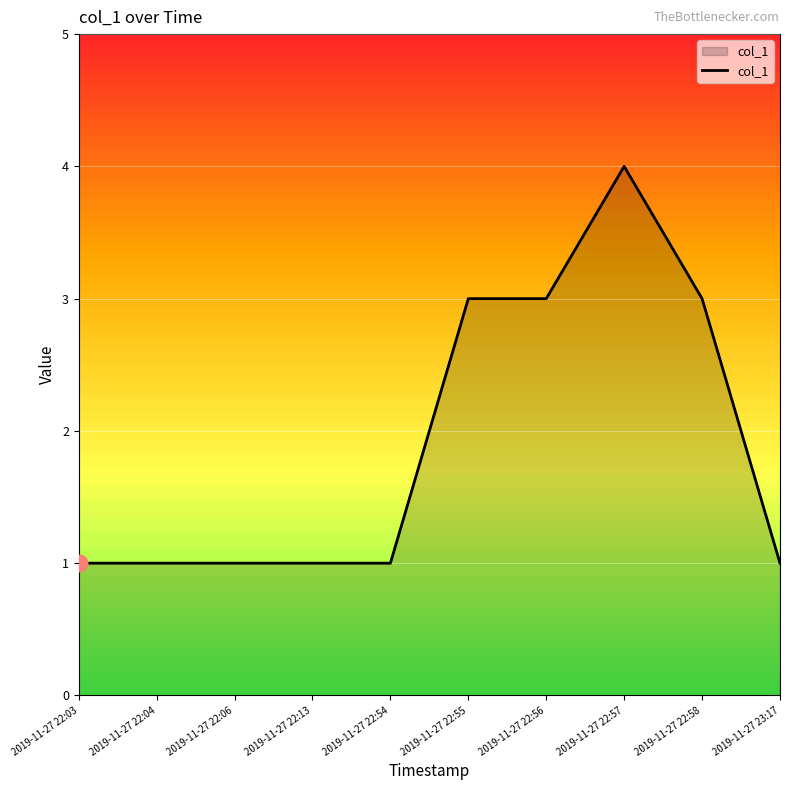

What is the maximum value shown in the chart?

4